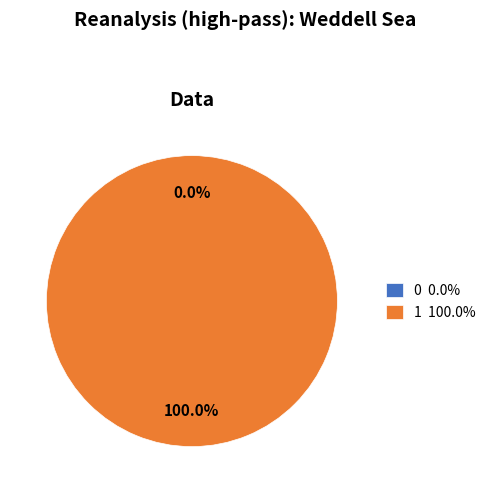

What percentage is NOT represented by 0?

100.0%